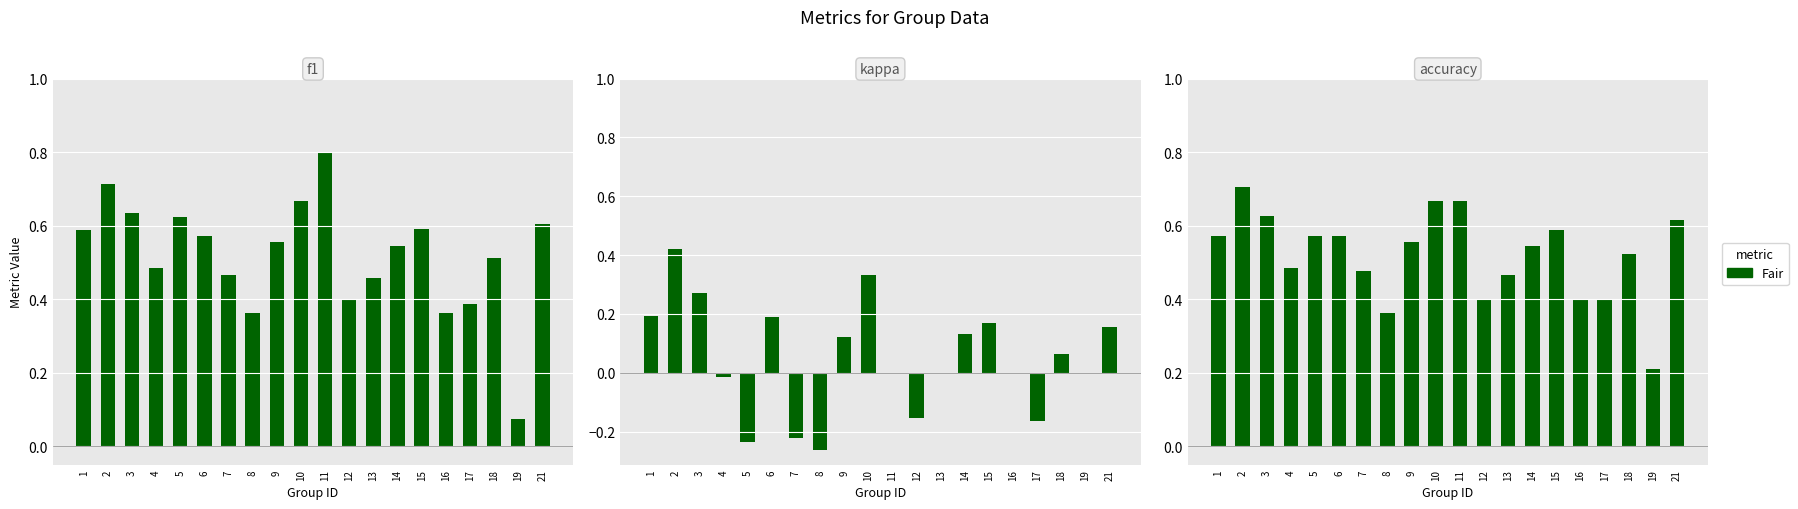

At 16, list the series in order from largest to smallest.

accuracy, f1, kappa